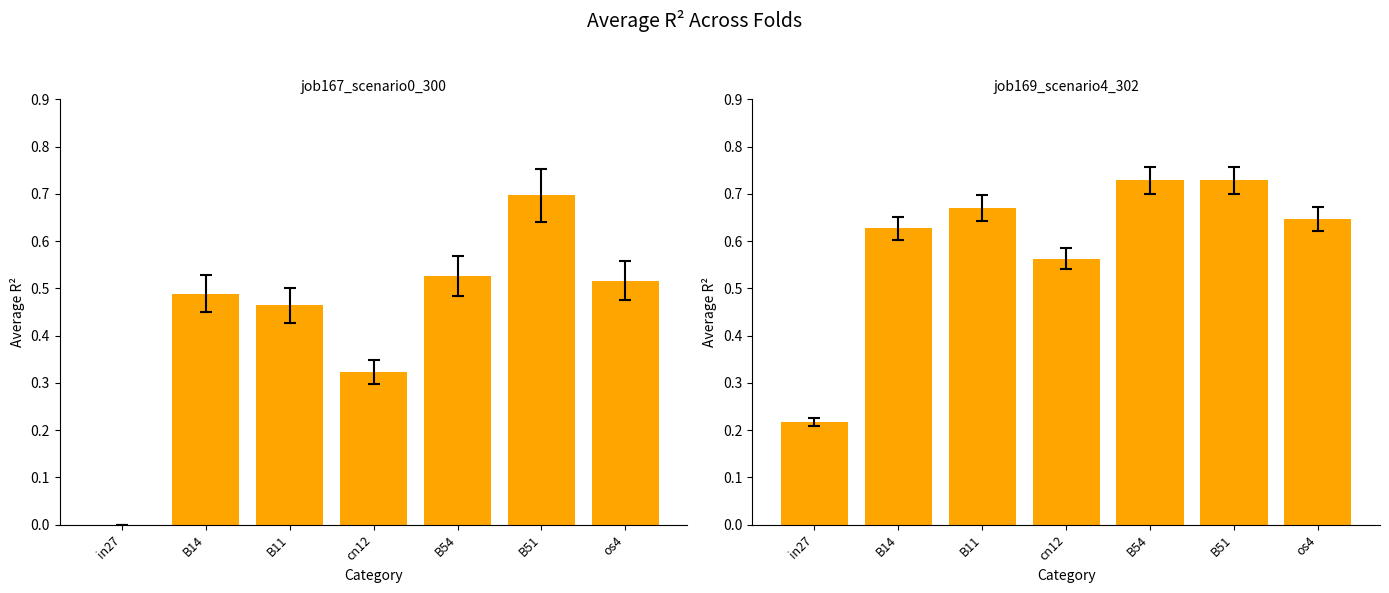

Which label corresponds to the smallest value in the chart?

in27